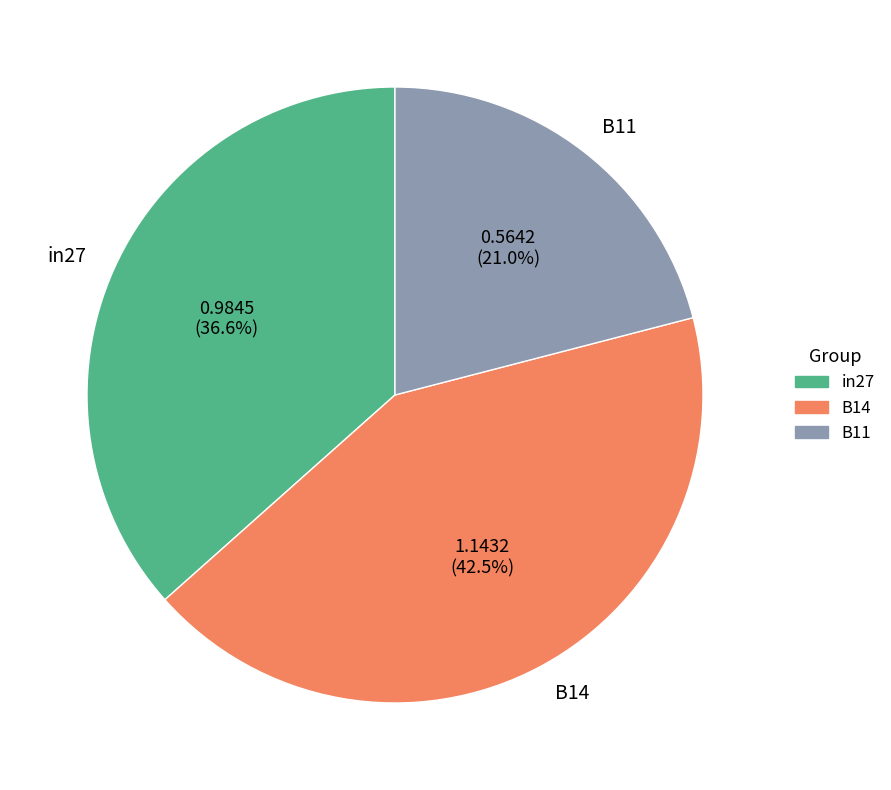

True or false: in27 accounts for 37% of the total.

True